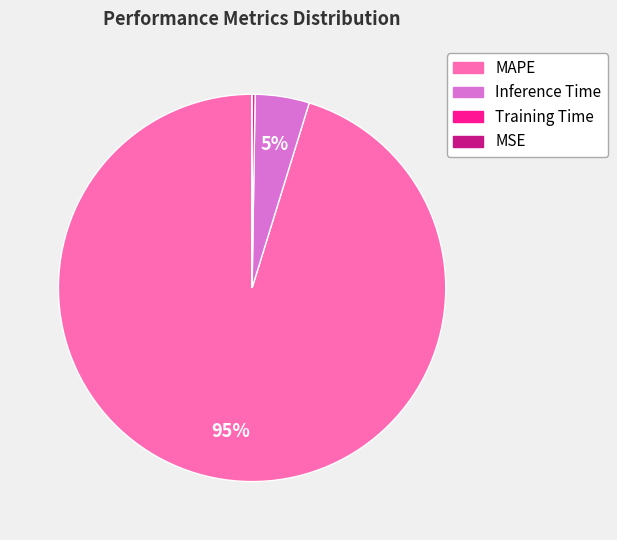

To the nearest percent, what is the difference between the largest and smallest slice percentages?

95%